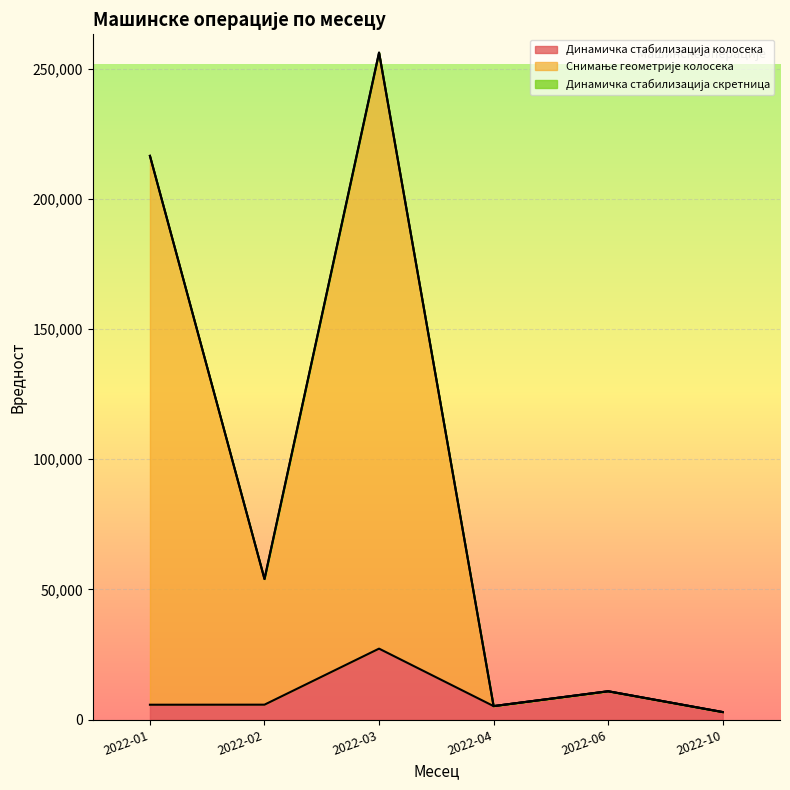

Where does the Динамичка стабилизација колосека series first go above 5750?

2022-03